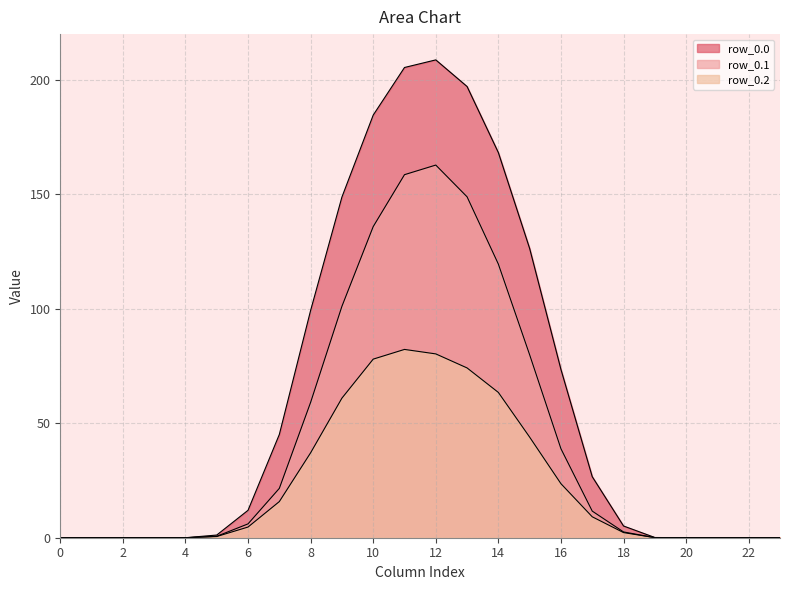

Rank the series by their maximum value, from highest to lowest.

row_0.0, row_0.1, row_0.2